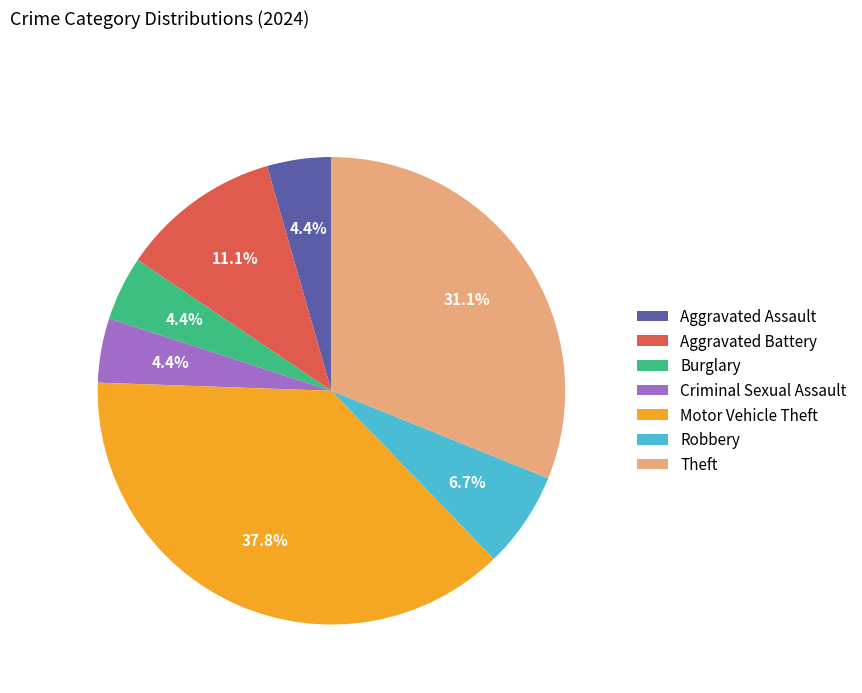

True or false: Robbery accounts for 1% of the total.

False